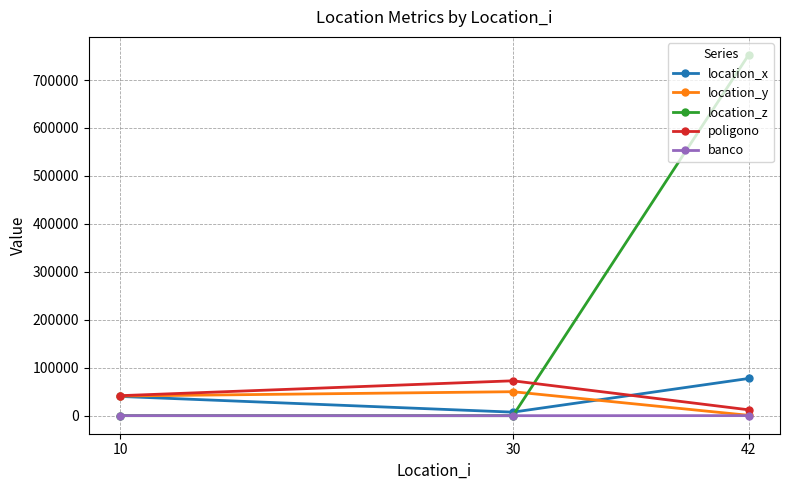

What are all the series names shown in the legend?

location_x, location_y, location_z, poligono, banco